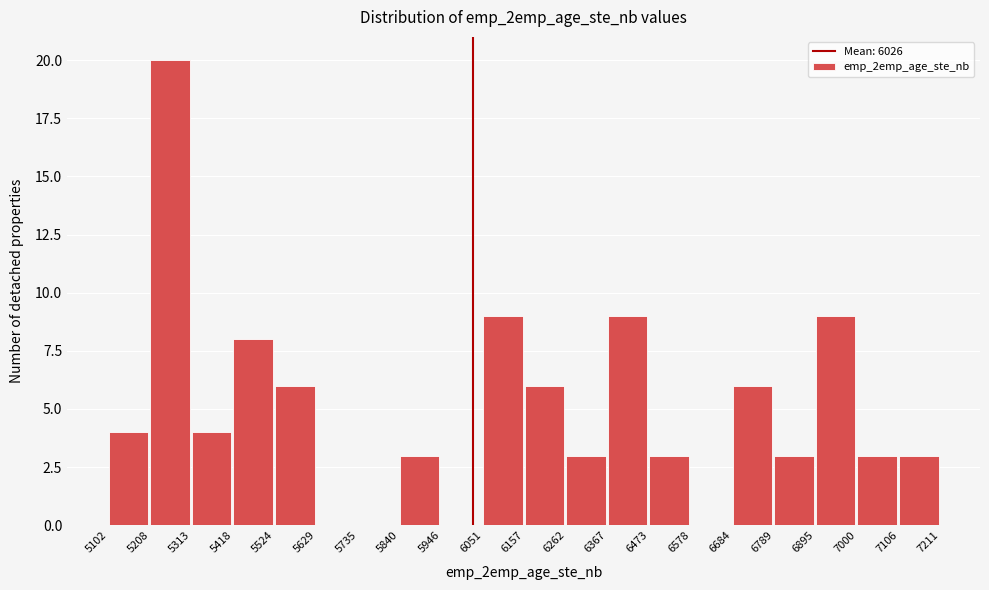

Over which range of the x-axis is the bar tallest?

5208 to 5313